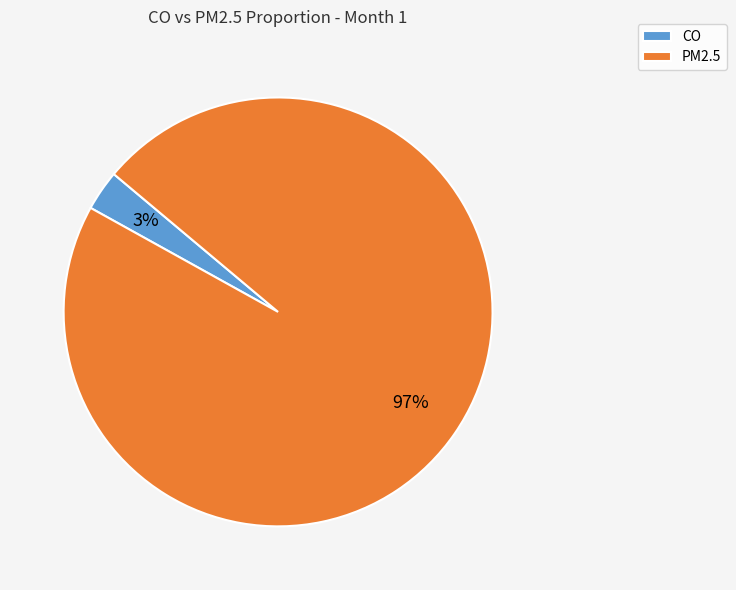

To the nearest percent, what portion does CO represent?

3%